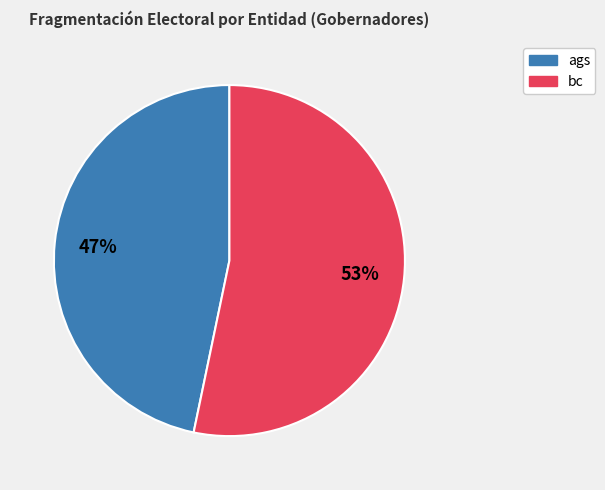

To the nearest percent, what is the average slice percentage?

50%